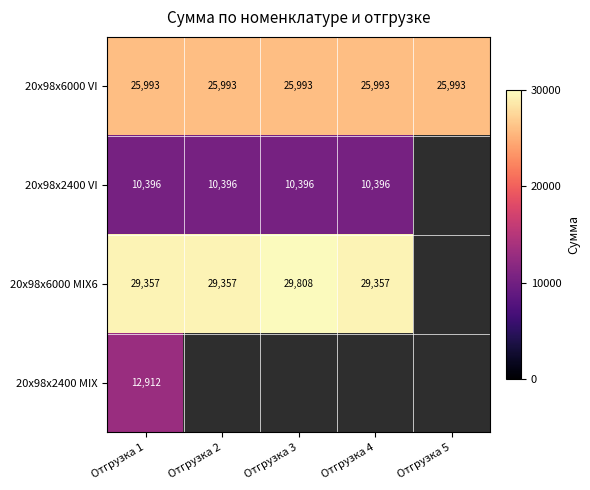

The 20x98x6000 VI series shows 25993 at Отгрузка 4. True or false?

True